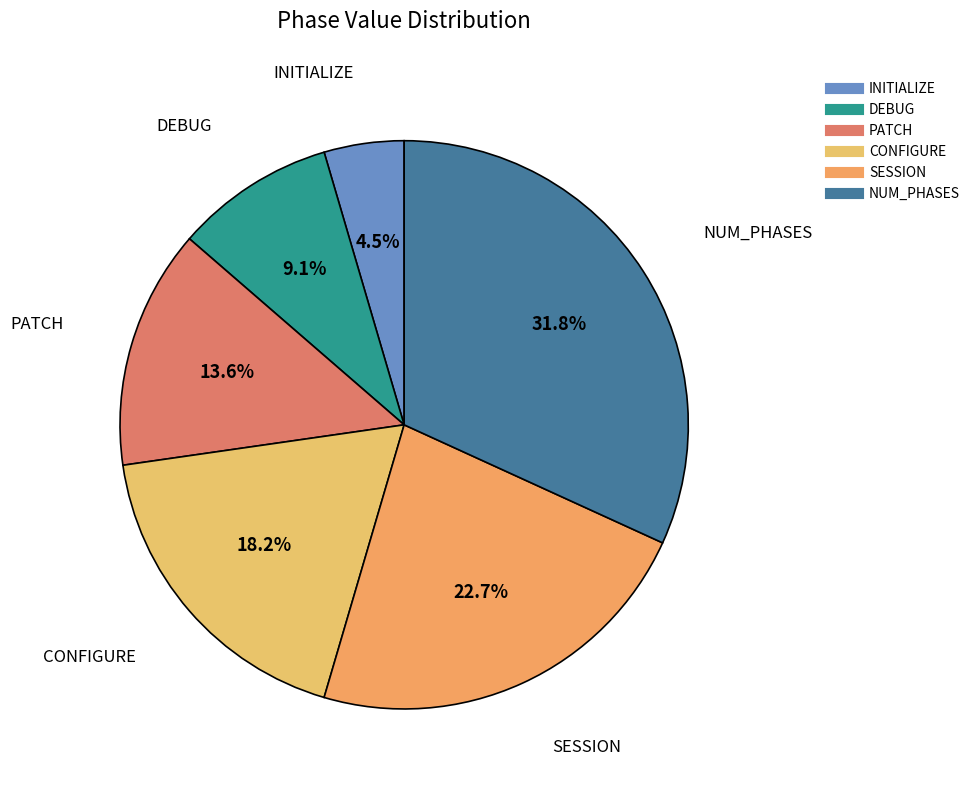

How many segments does this pie chart have?

6